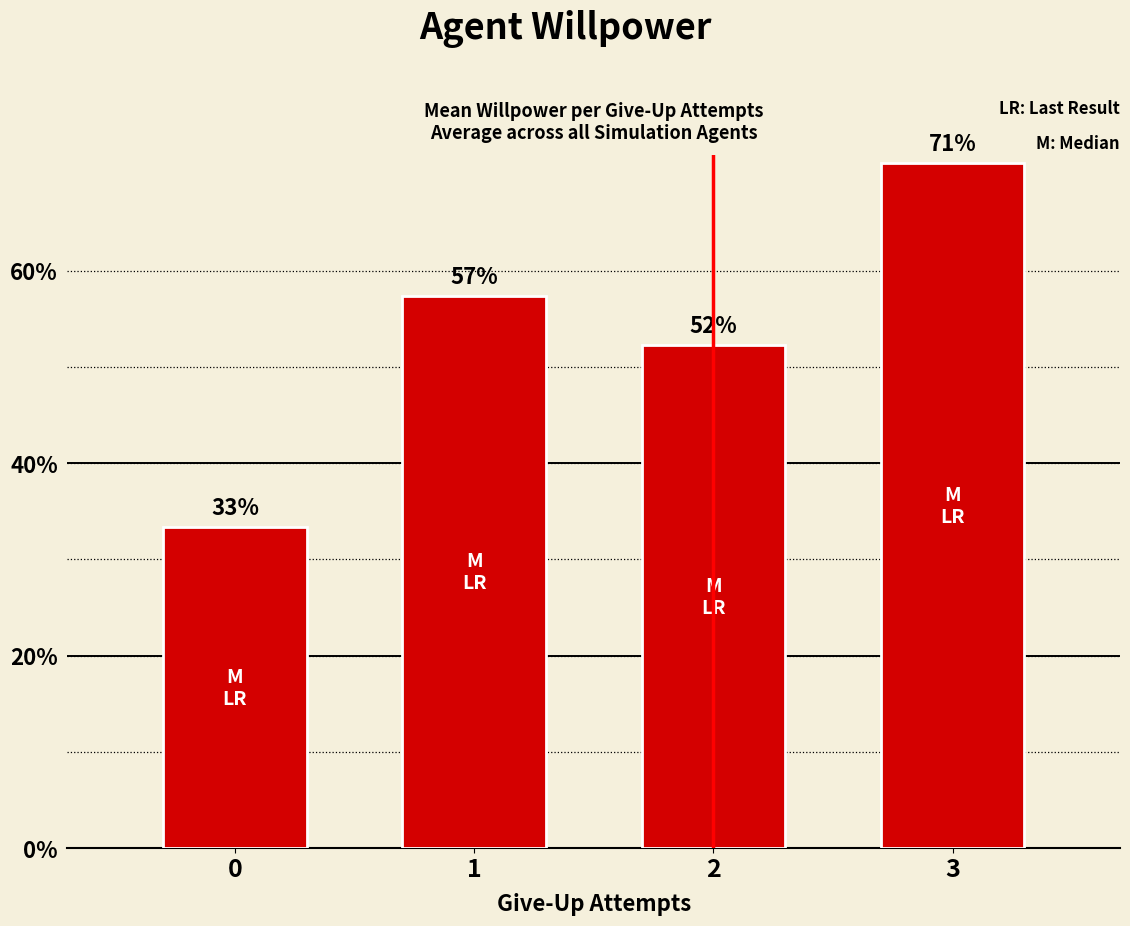

Reading left to right, transcribe all the data shown in this chart.

0=0.3	1=0.6	2=0.5	3=0.7